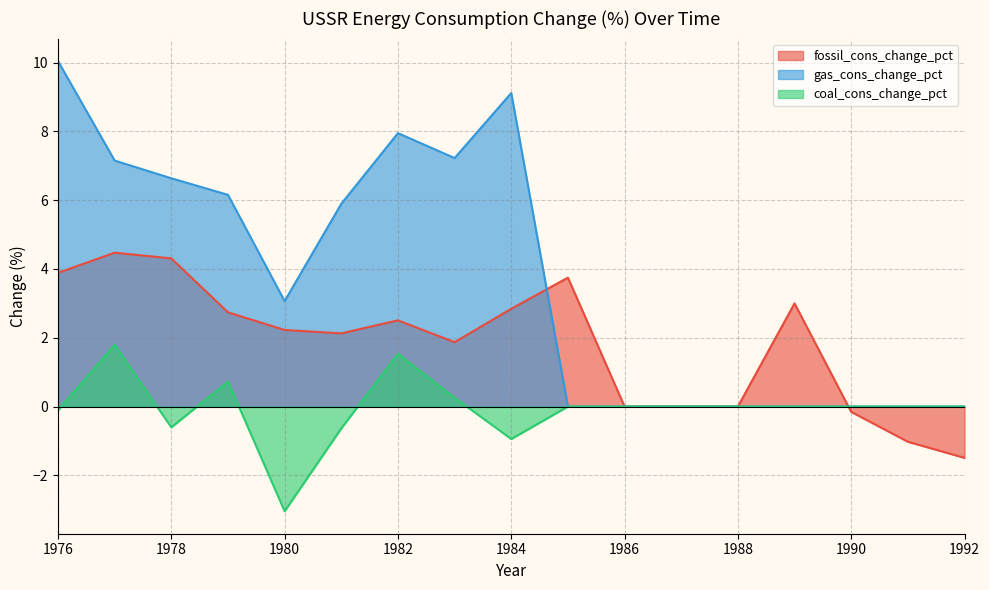

List the labels in order of gas_cons_change_pct value, smallest first.

1985, 1986, 1987, 1988, 1989, 1990, 1991, 1992, 1980, 1981, 1979, 1978, 1977, 1983, 1982, 1984, 1976